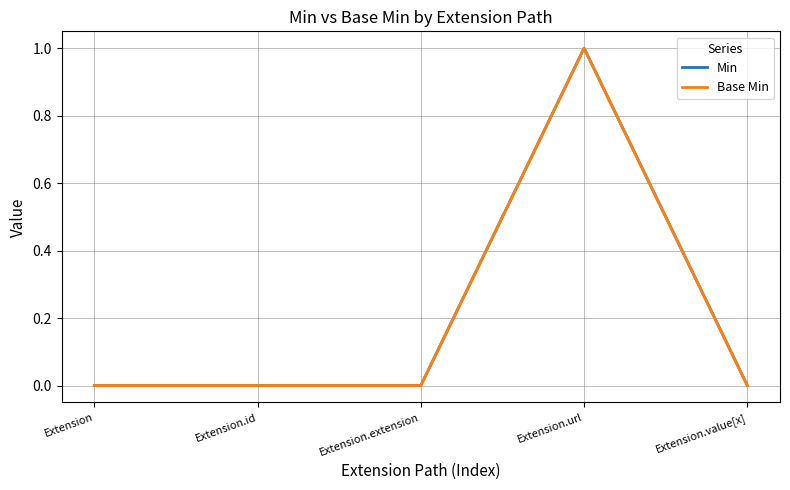

Does the chart have visible grid lines?

Yes